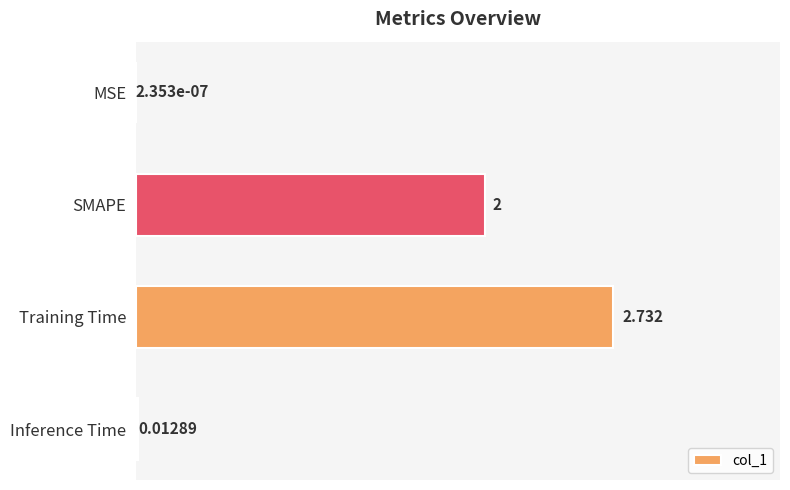

Where is the data nearest to the value 1?

Inference Time